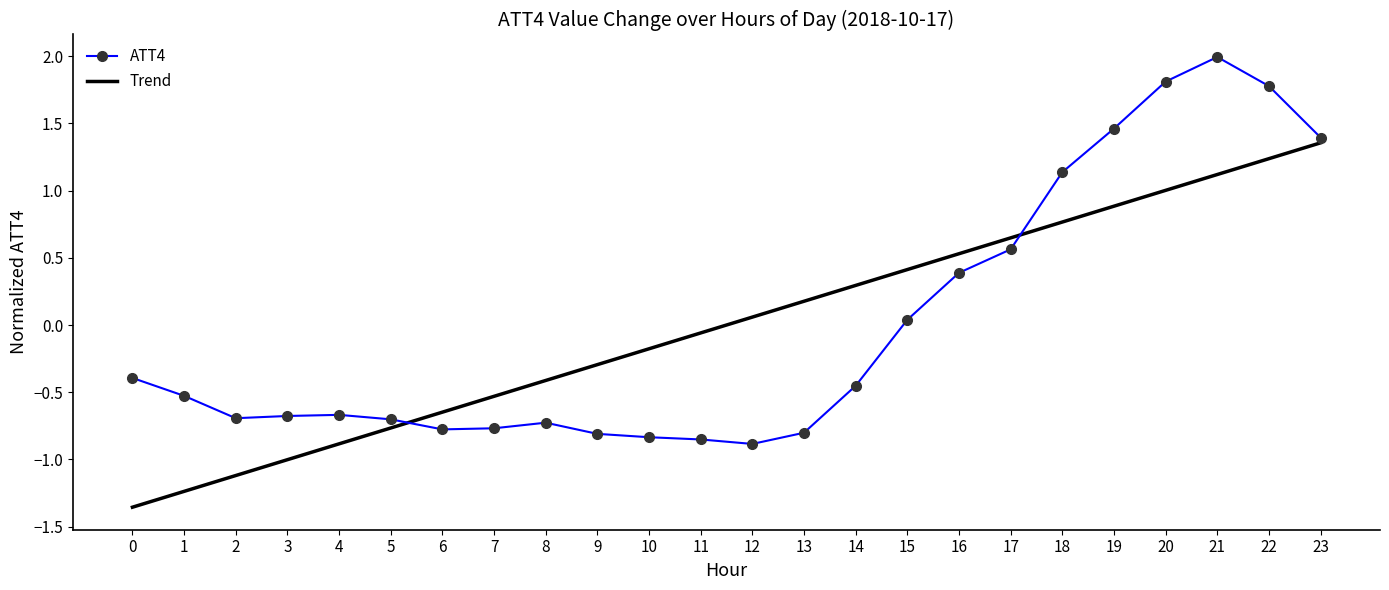

Which label corresponds to the smallest value in the chart?

12